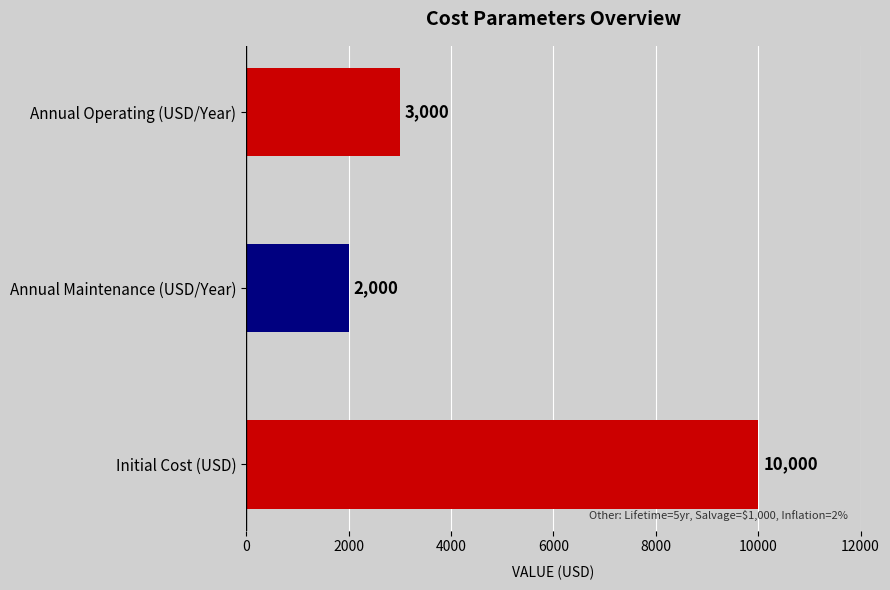

Which has a higher value, Annual Operating (USD/Year) or Annual Maintenance (USD/Year)?

Annual Operating (USD/Year)